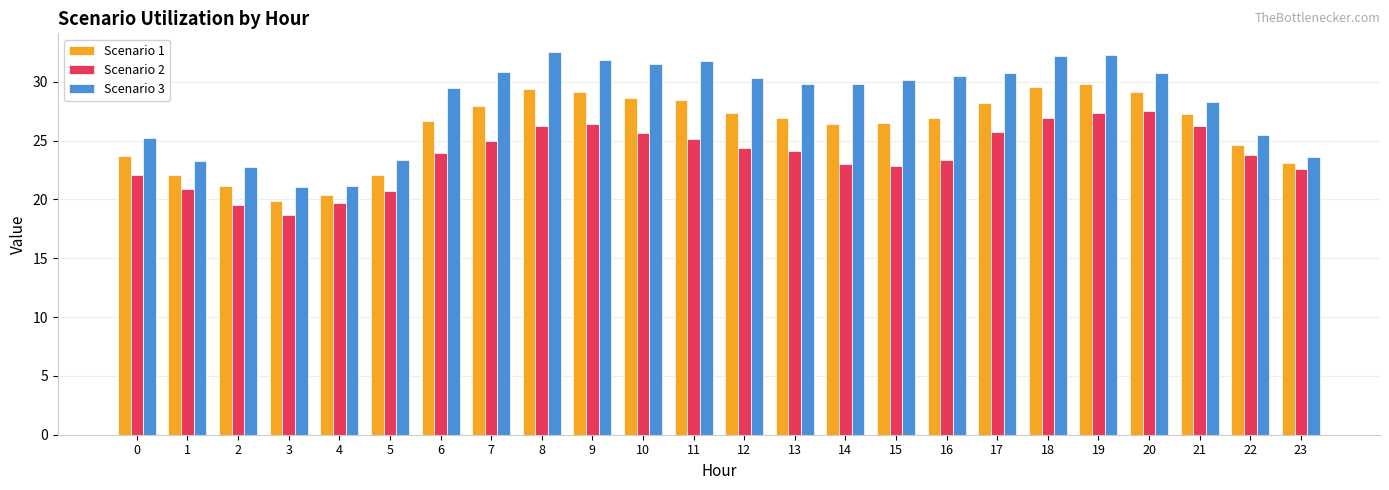

True or false: Scenario 3 has a value of 25.2 at 0.

True